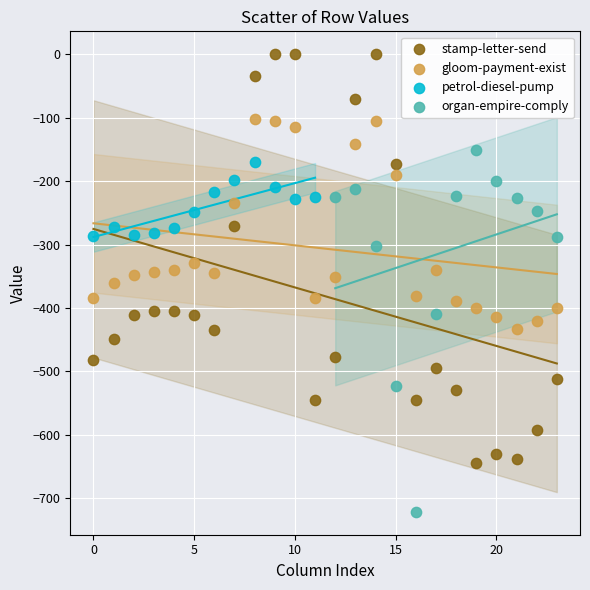

What are all the series names shown in the legend?

stamp-letter-send, gloom-payment-exist, petrol-diesel-pump, organ-empire-comply